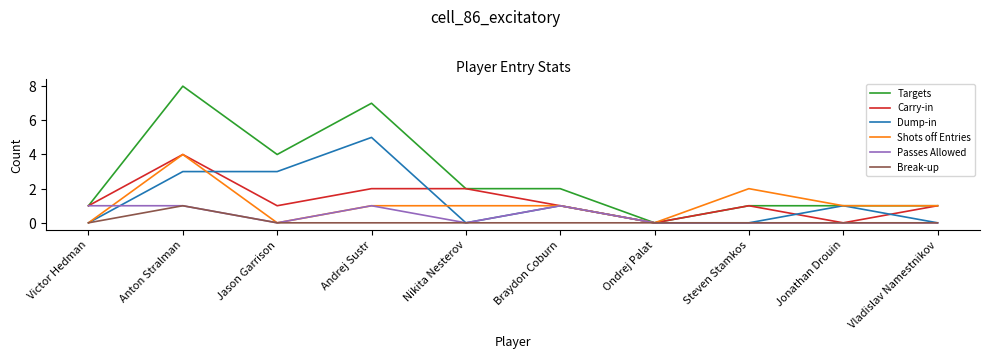

At which label does Targets reach its minimum?

Ondrej Palat